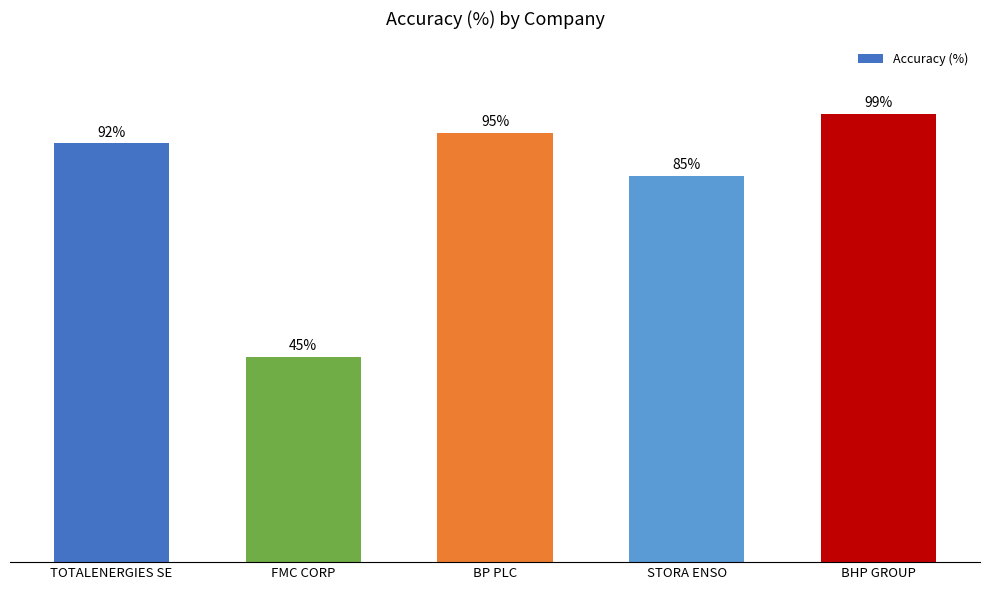

Between STORA ENSO and TOTALENERGIES SE, which is larger?

TOTALENERGIES SE